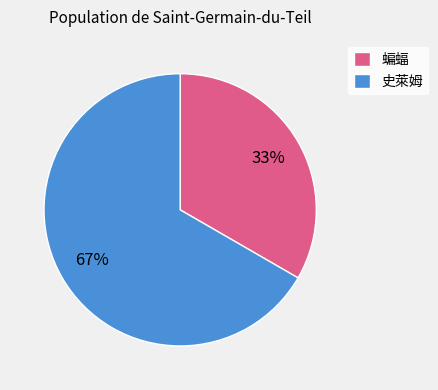

Which has a higher value, 蝙蝠 or 史萊姆?

史萊姆